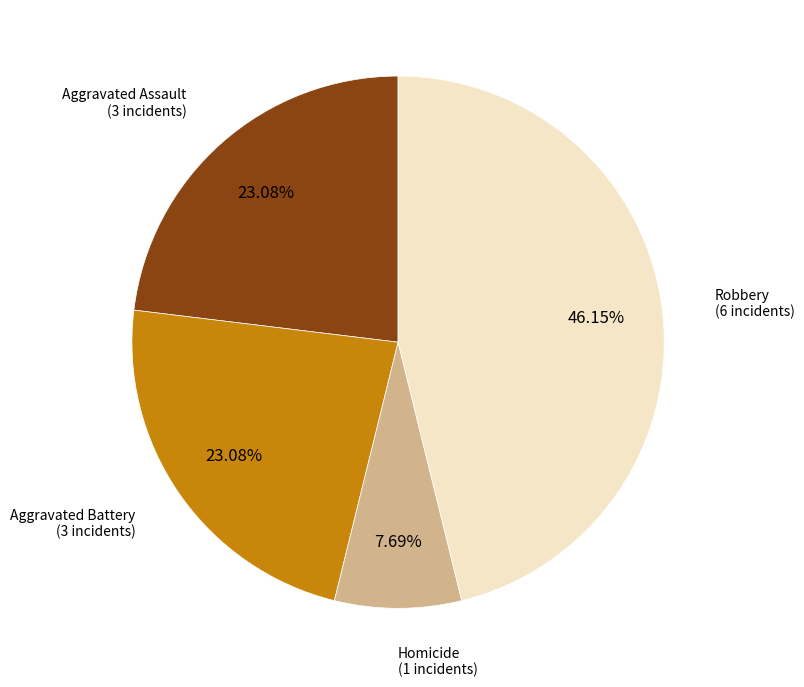

Is there any slice that represents more than half of the pie?

No